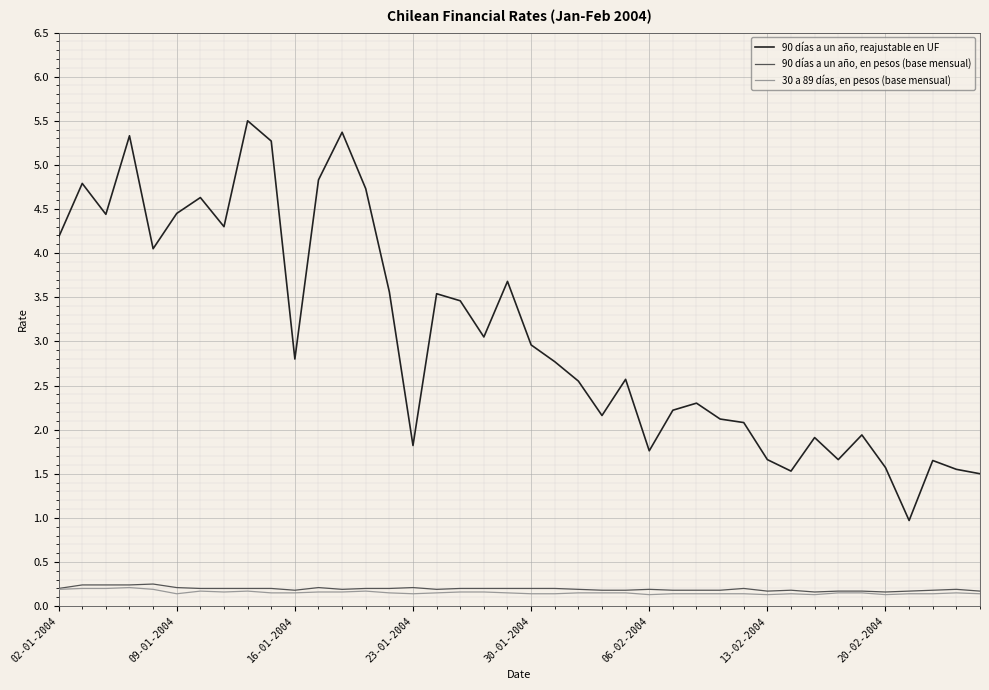

Which series has the largest total across all categories?

90 días a un año, reajustable en UF